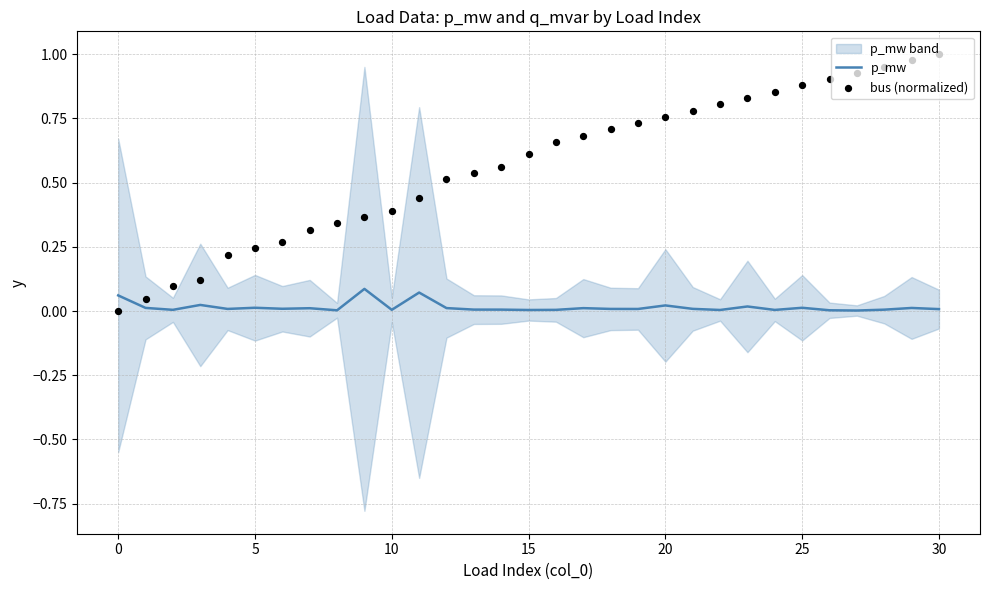

At how many categories does at least one series exceed 0?

31